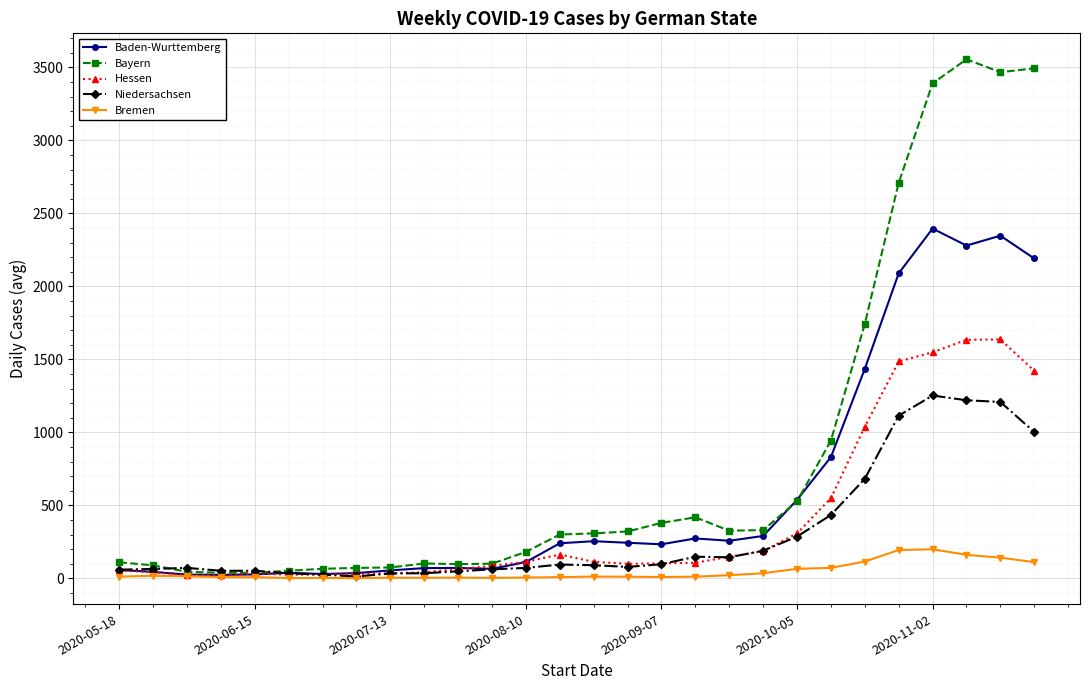

How many intersections are there between Bayern and Niedersachsen?

2